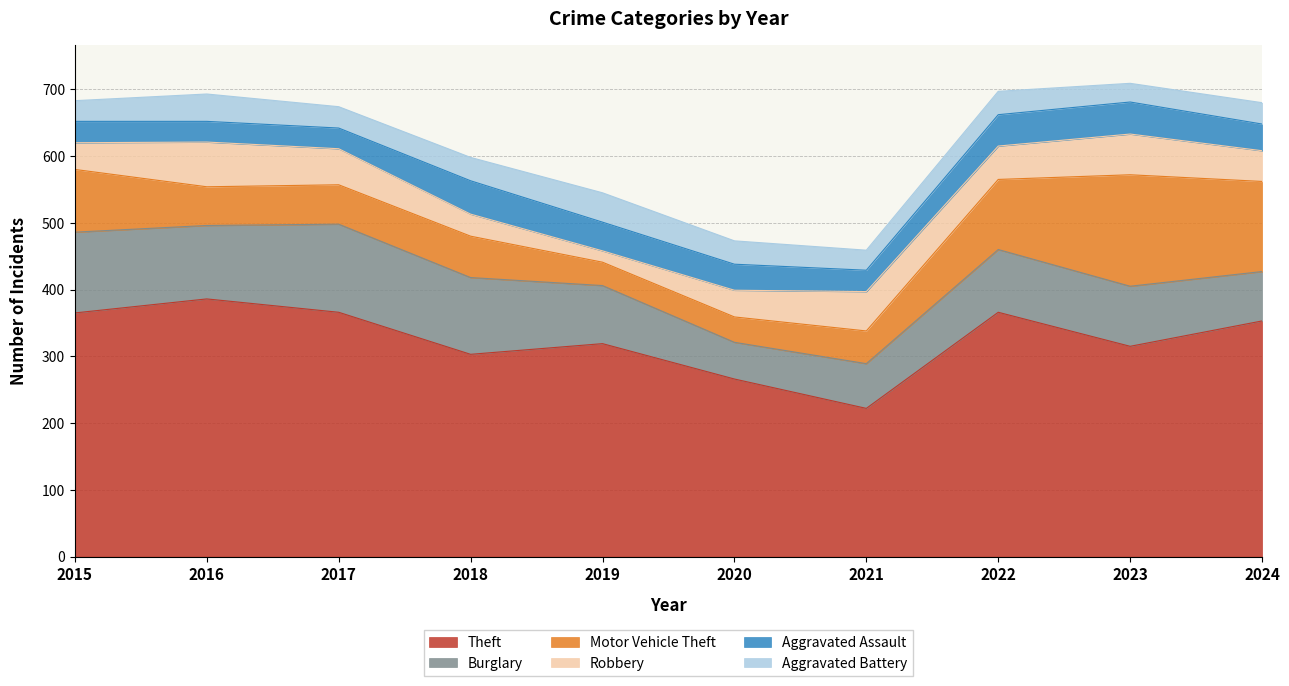

At which label does Aggravated Battery first exceed 35?

2016